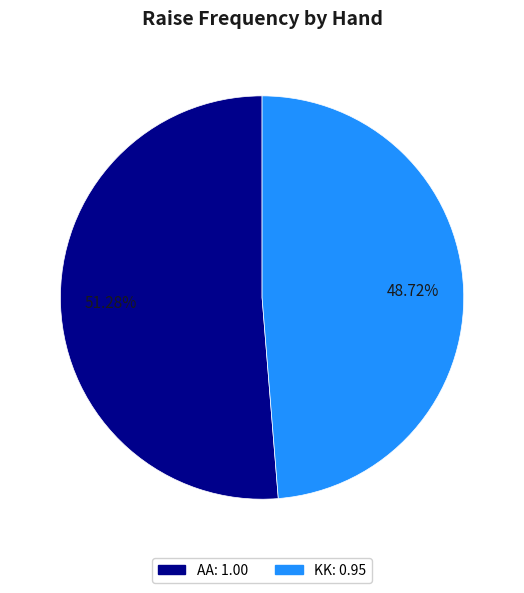

Count the number of slices in the pie.

2